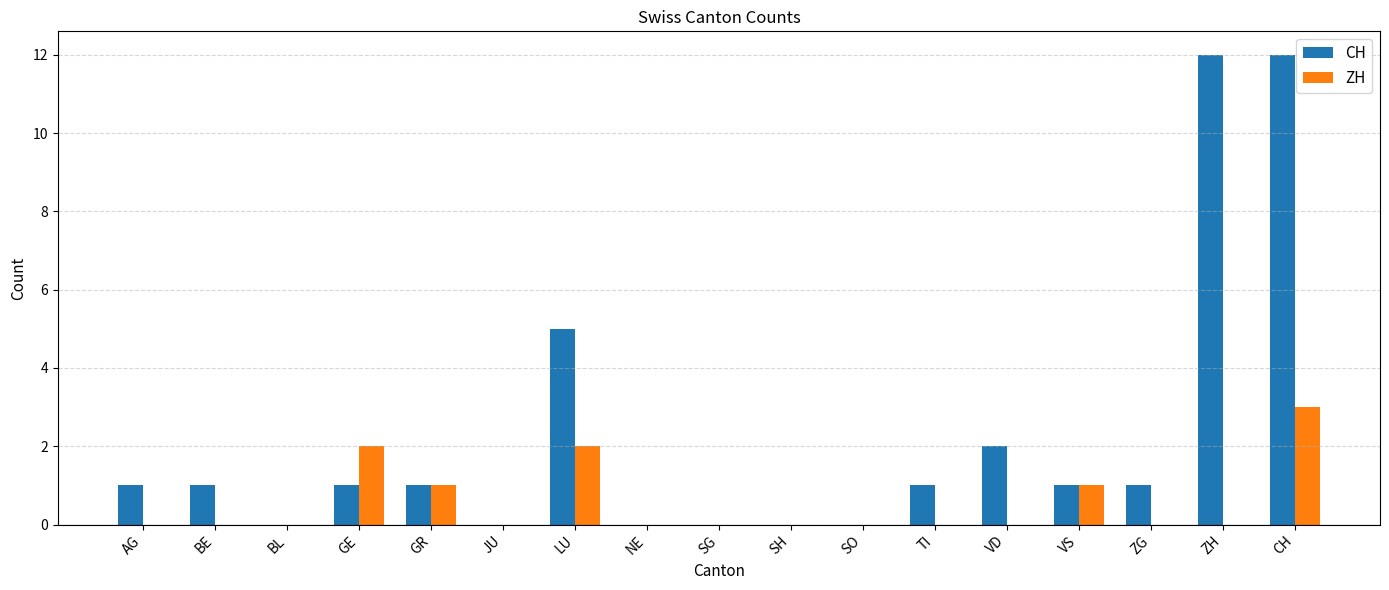

What is the maximum value for CH?

12